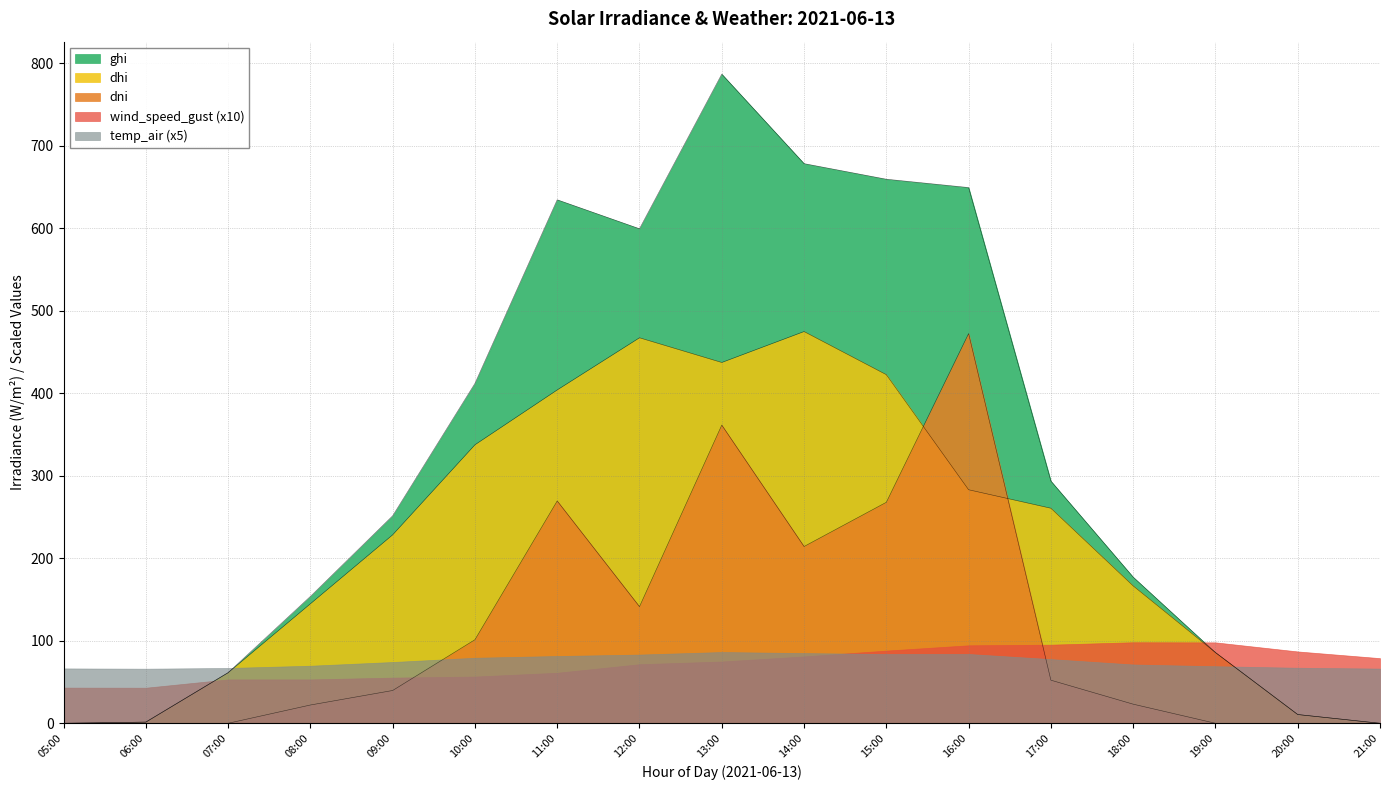

In dhi, how many points are lower than both neighbors (excluding endpoints)?

1